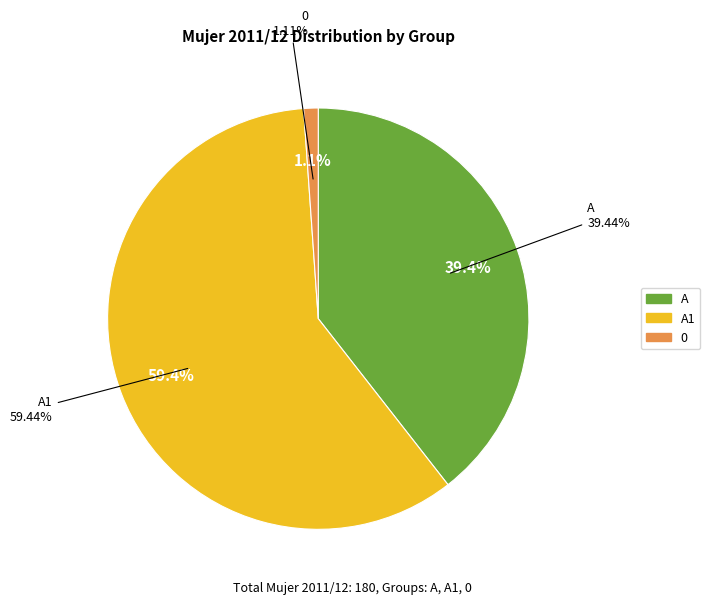

Which slice is the largest?

A1